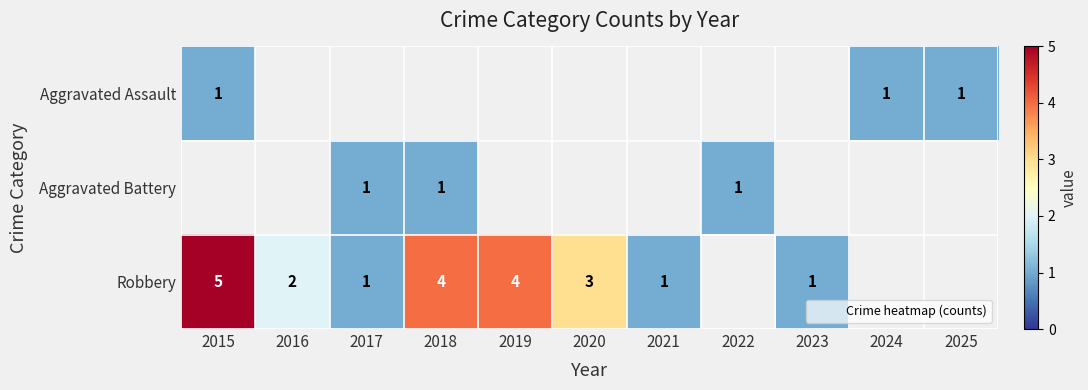

The Robbery series shows 7 at 2018. True or false?

False